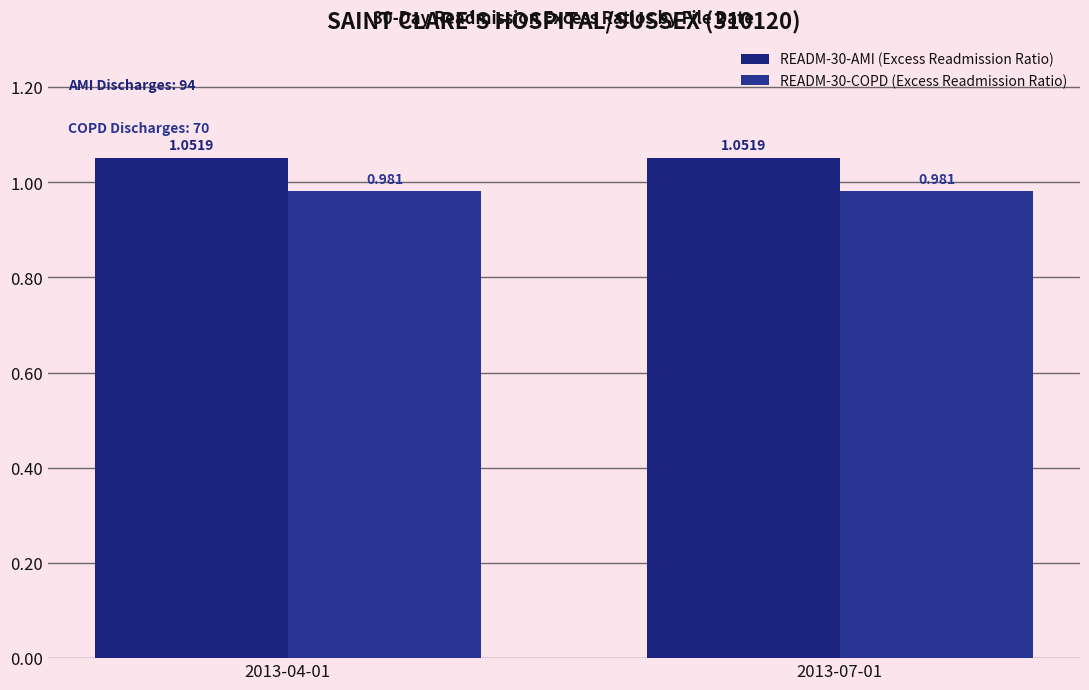

What is the average value of the READM-30-AMI (Excess Readmission Ratio) series?

1.1